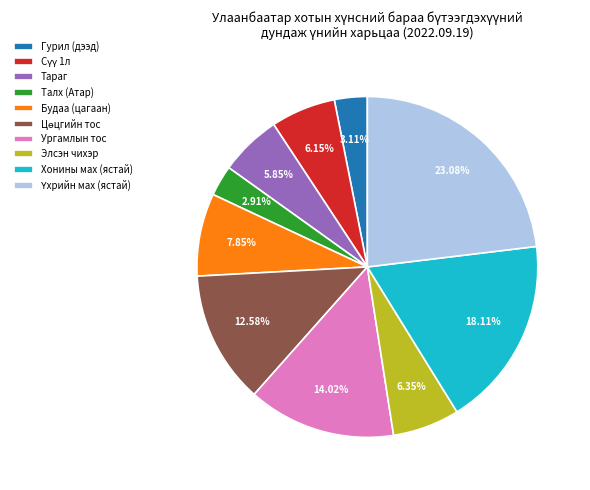

What percentage is the Талх (Атар) slice, to the nearest percent?

3%